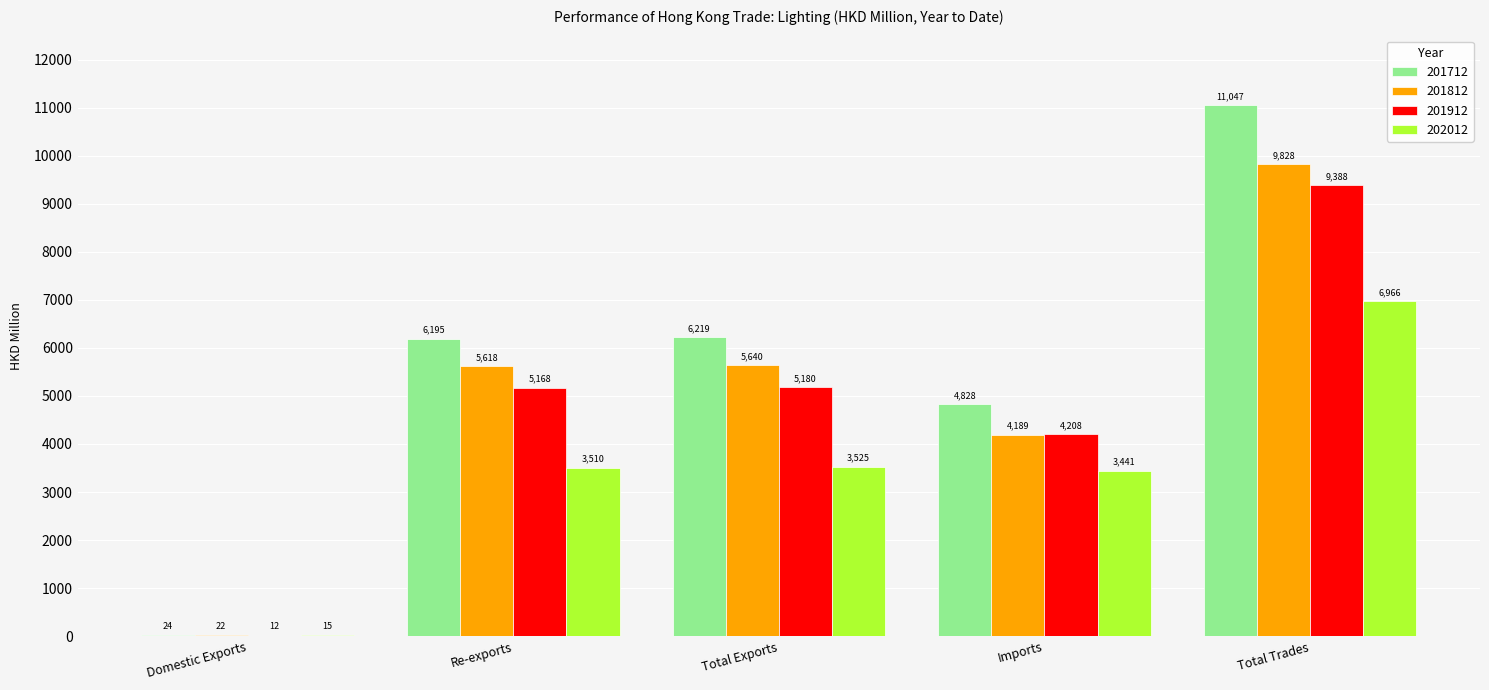

What is the highest value of the 201912 series?

9388.0